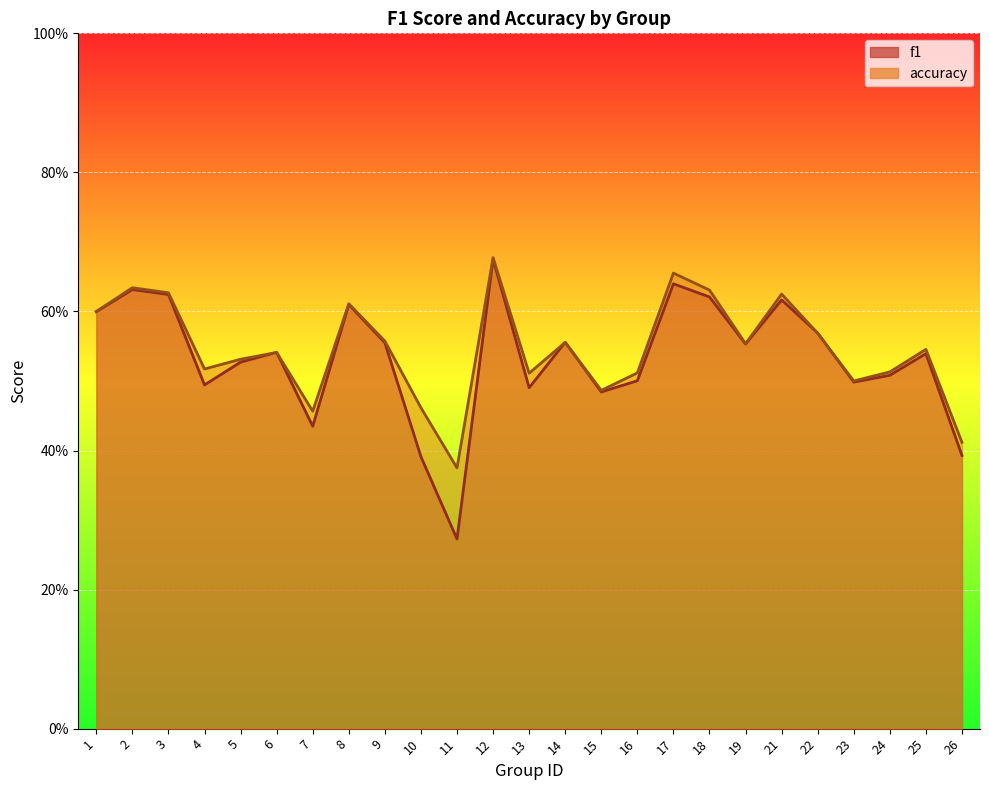

Between which two adjacent categories do f1 and accuracy first intersect?

5 and 6